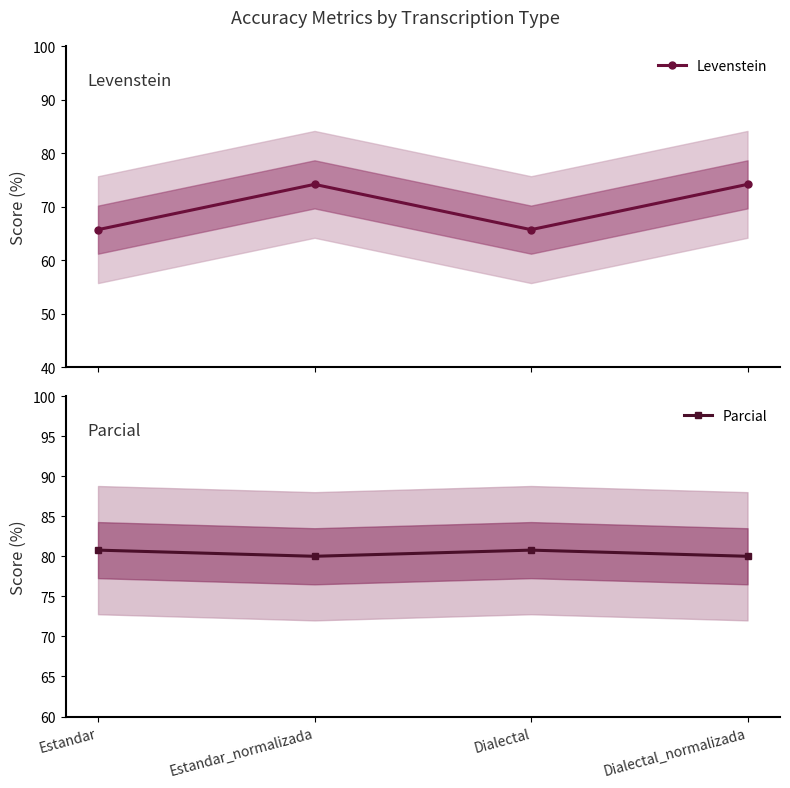

At which category does the chart reach its minimum across all series?

Estandar